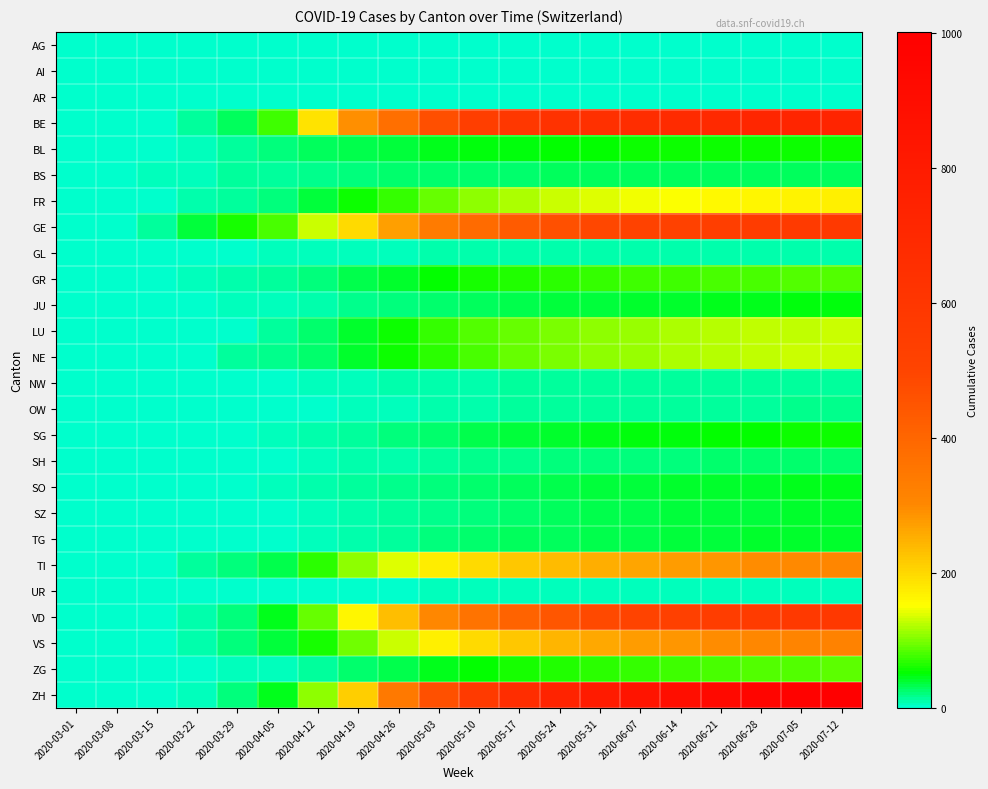

How many categories are shown in the chart?

20